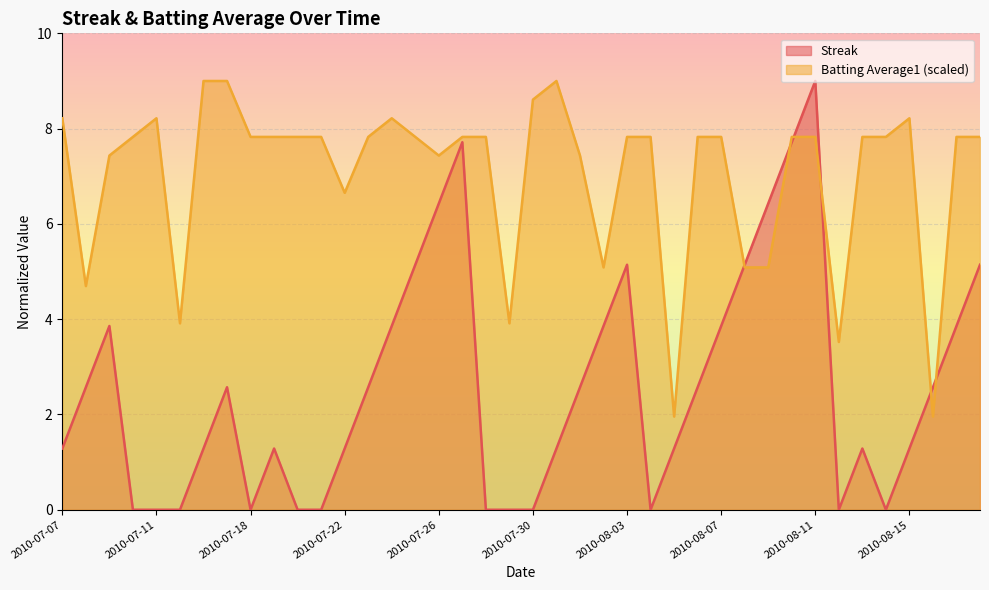

Rank the series at 2010-07-15 from lowest to highest value.

Streak, Batting Average1